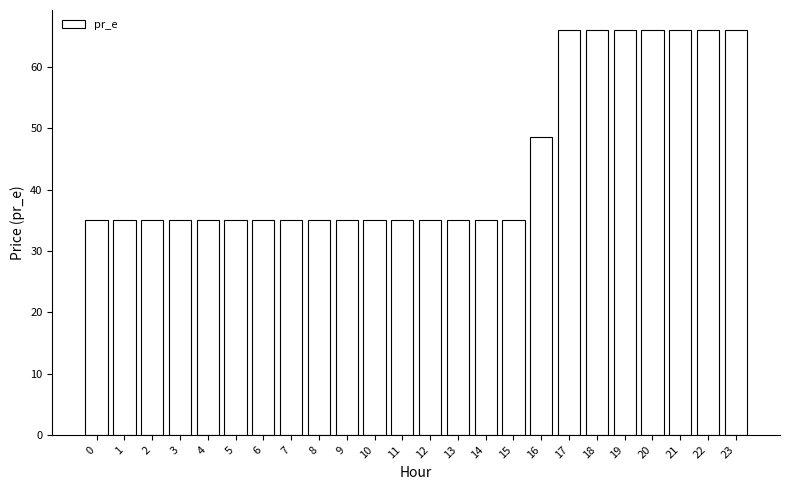

What is the difference between the maximum and minimum values?

31.0